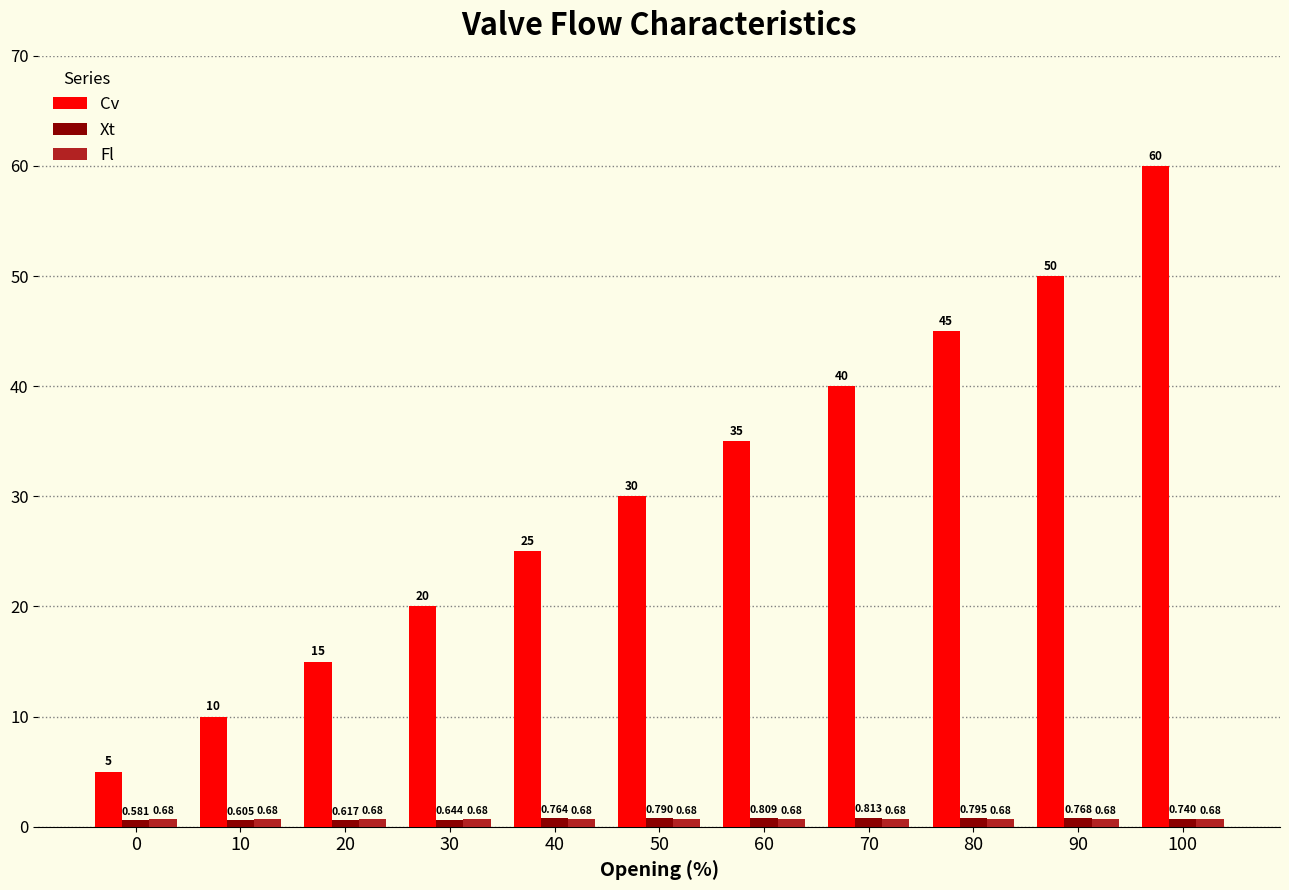

Between 40 and 70, which series saw the biggest shift?

Cv